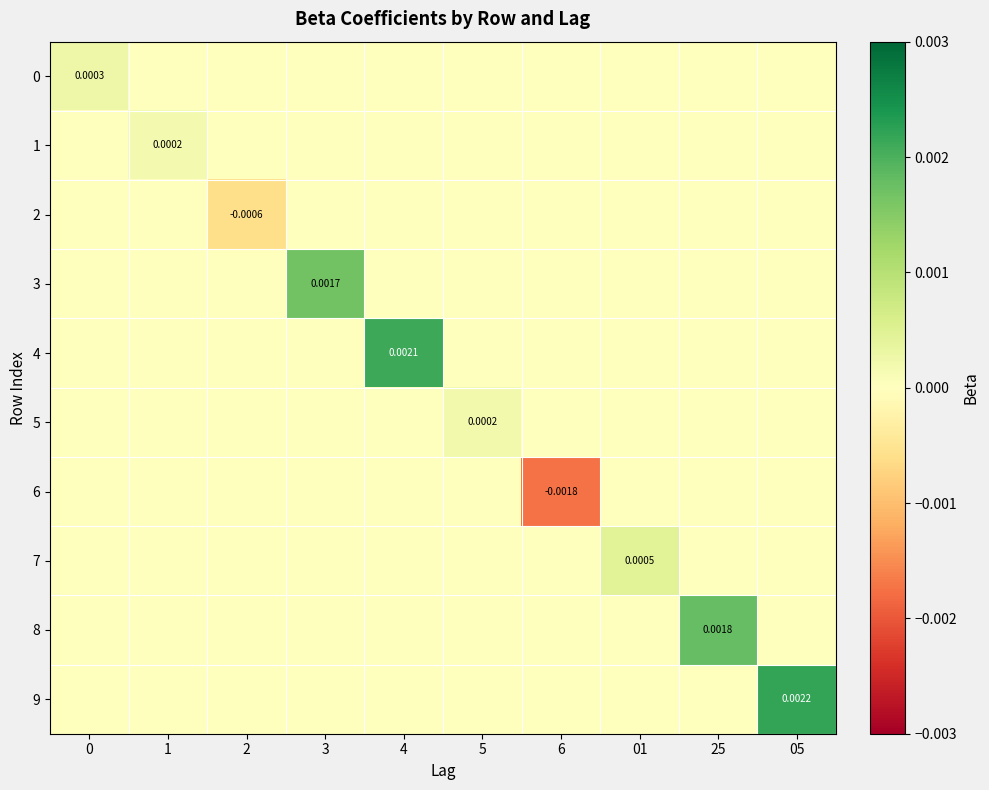

Is it true that 8 equals 0.0 at 0?

True